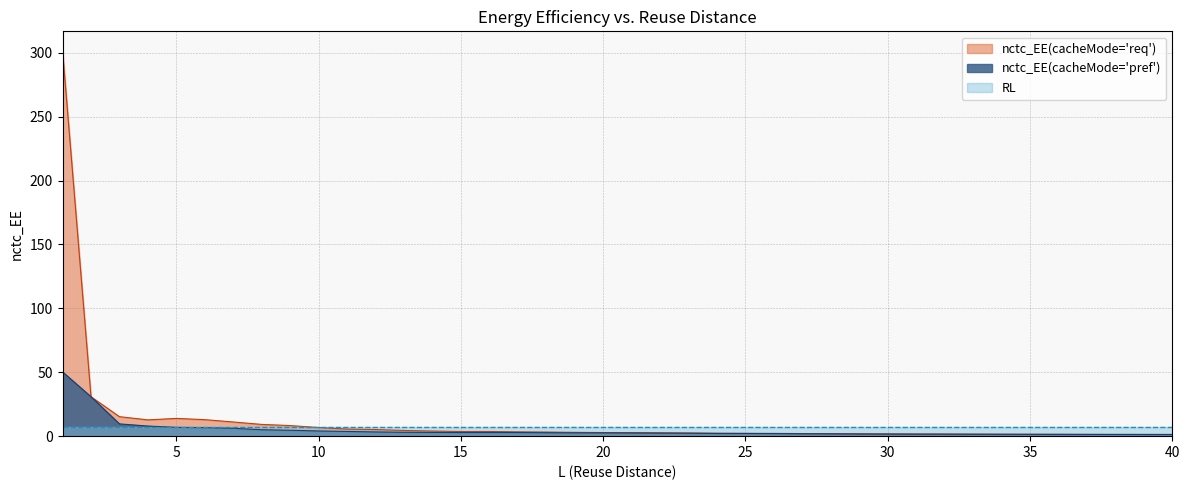

True or false: nctc_EE(cacheMode='pref') and nctc_EE(cacheMode='req') intersect in this chart.

False